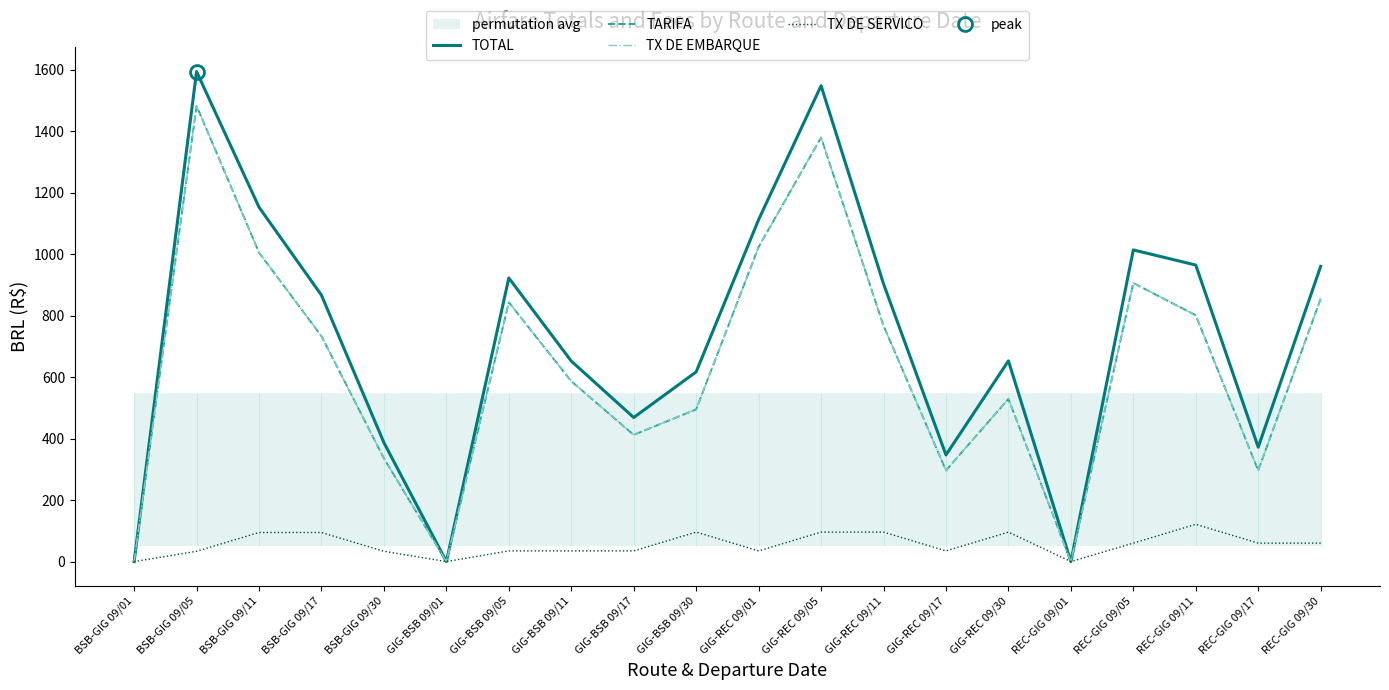

What is the difference between the maximum and second lowest values in the TX DE EMBARQUE series?

1482.3